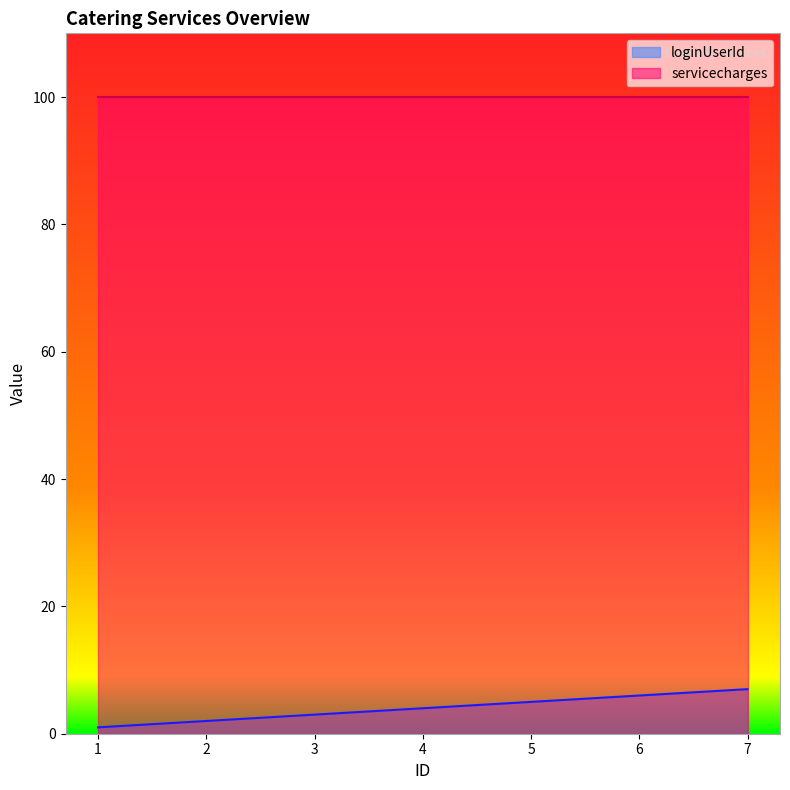

What is the value of the 6th point from the left?

6